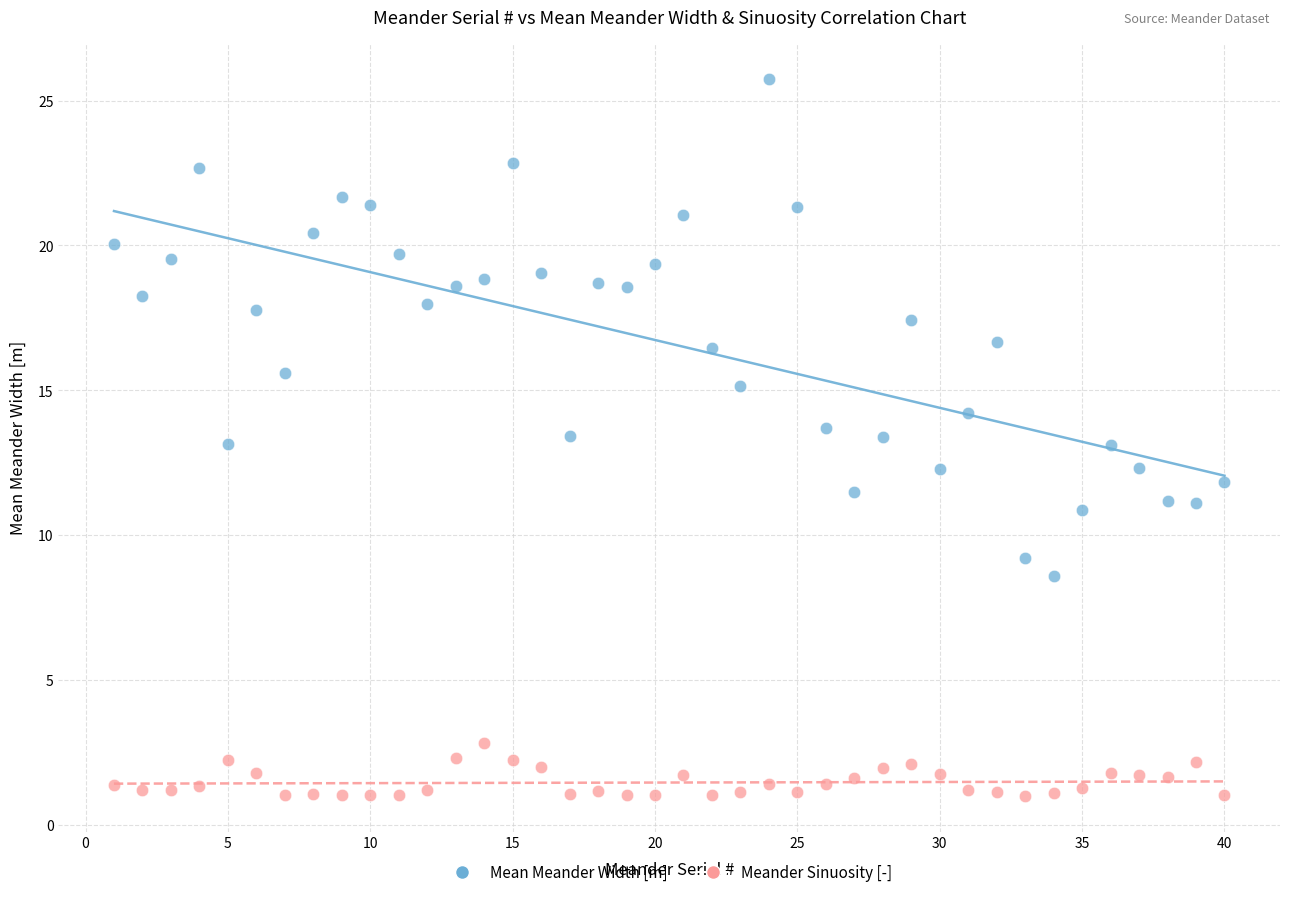

What are all the series names shown in the legend?

Mean Meander Width [m], Meander Sinuosity [-]